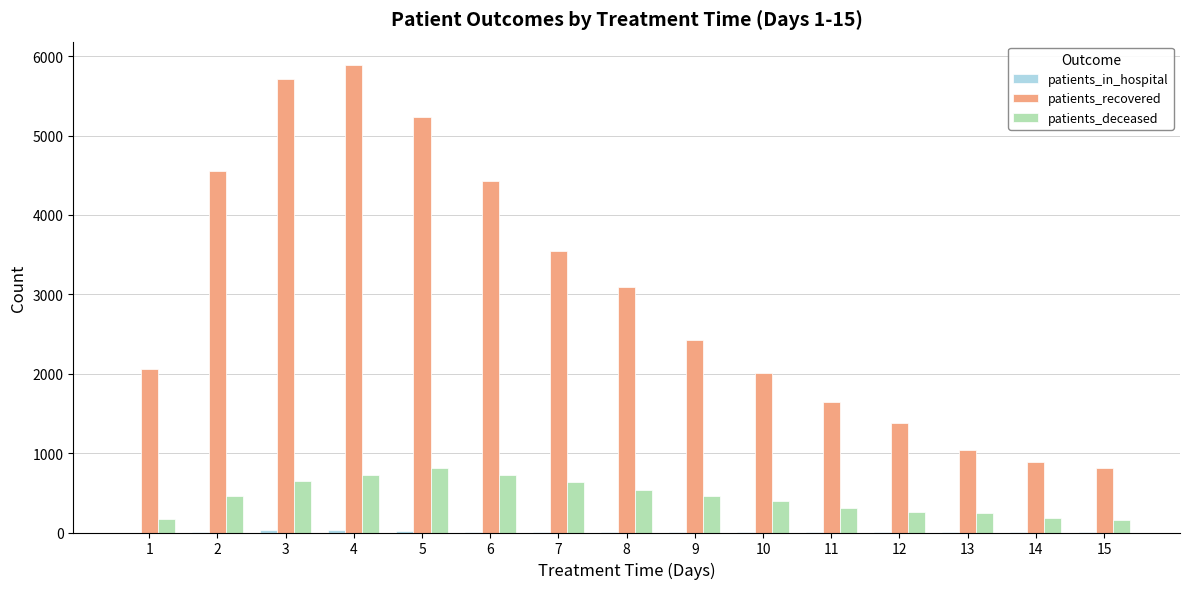

Which series has the largest range (max minus min)?

patients_recovered